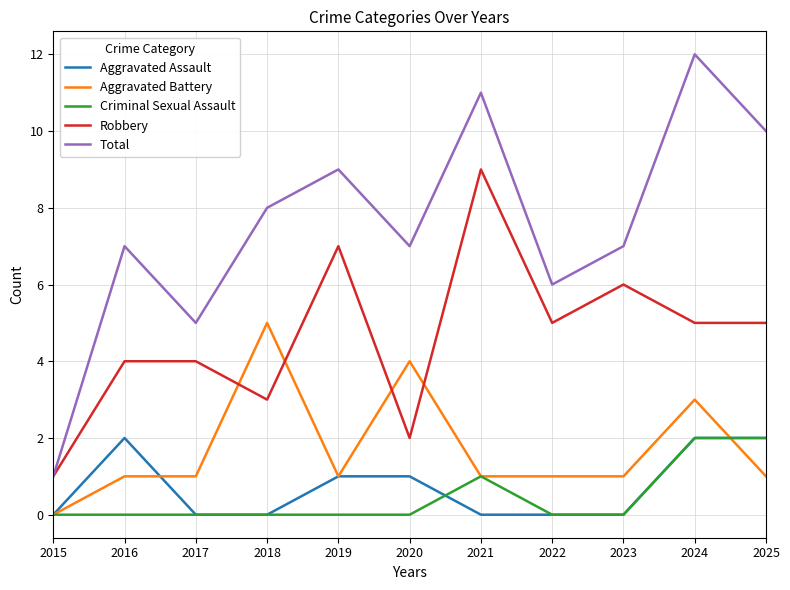

Reading right to left, transcribe all the data shown in this chart.

Aggravated Assault: 2025=2	2024=2	2023=0	2022=0	2021=0	2020=1	2019=1	2018=0	2017=0	2016=2	2015=0
Aggravated Battery: 2025=1	2024=3	2023=1	2022=1	2021=1	2020=4	2019=1	2018=5	2017=1	2016=1	2015=0
Criminal Sexual Assault: 2025=2	2024=2	2023=0	2022=0	2021=1	2020=0	2019=0	2018=0	2017=0	2016=0	2015=0
Robbery: 2025=5	2024=5	2023=6	2022=5	2021=9	2020=2	2019=7	2018=3	2017=4	2016=4	2015=1
Total: 2025=10	2024=12	2023=7	2022=6	2021=11	2020=7	2019=9	2018=8	2017=5	2016=7	2015=1